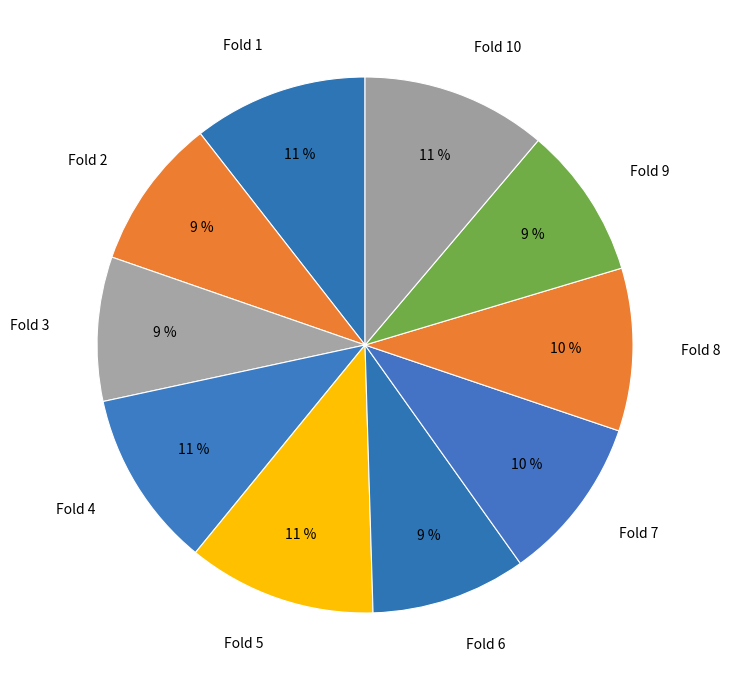

True or false: Fold 4 accounts for 11% of the total.

True